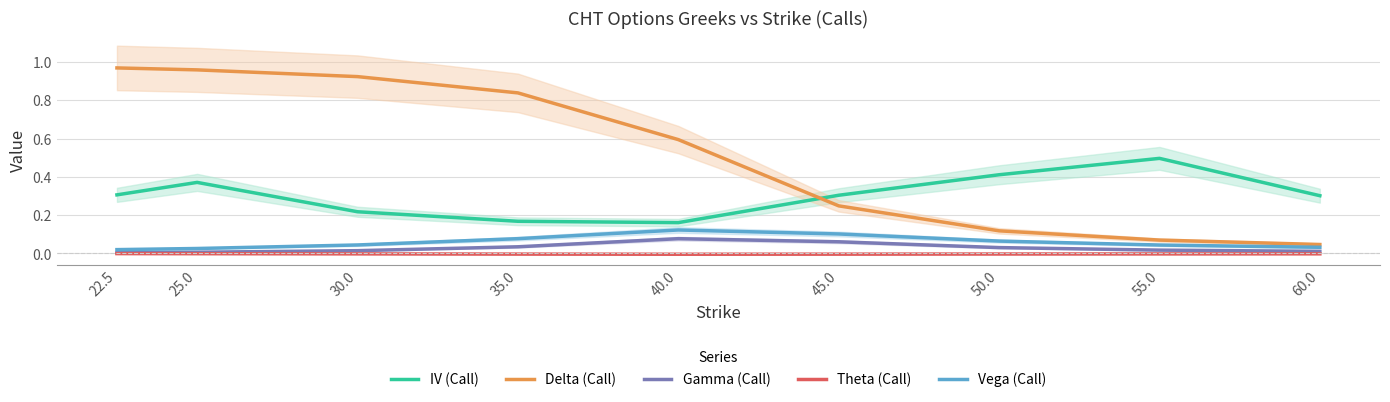

The Theta (Call) series shows -0.0 at 45.0. True or false?

False